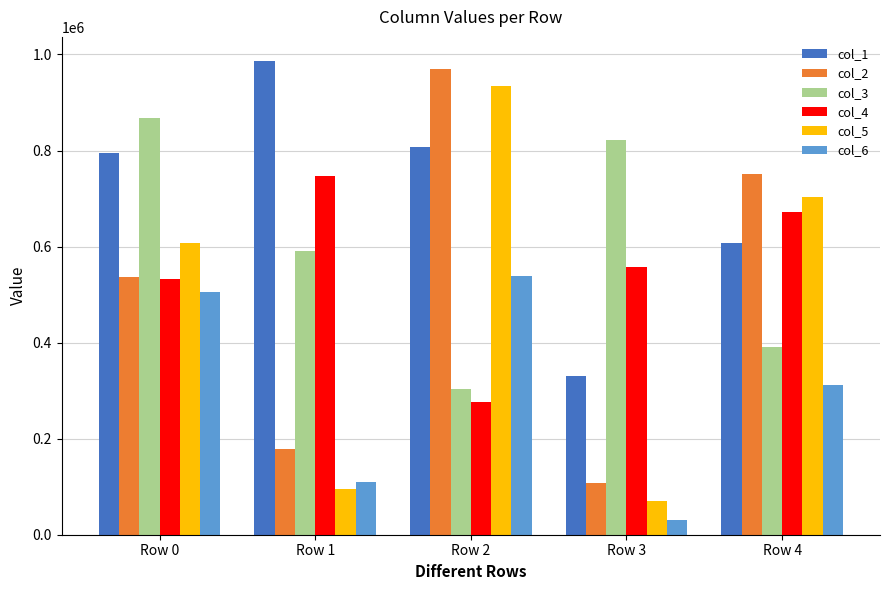

Which series has the largest range (max minus min)?

col_5